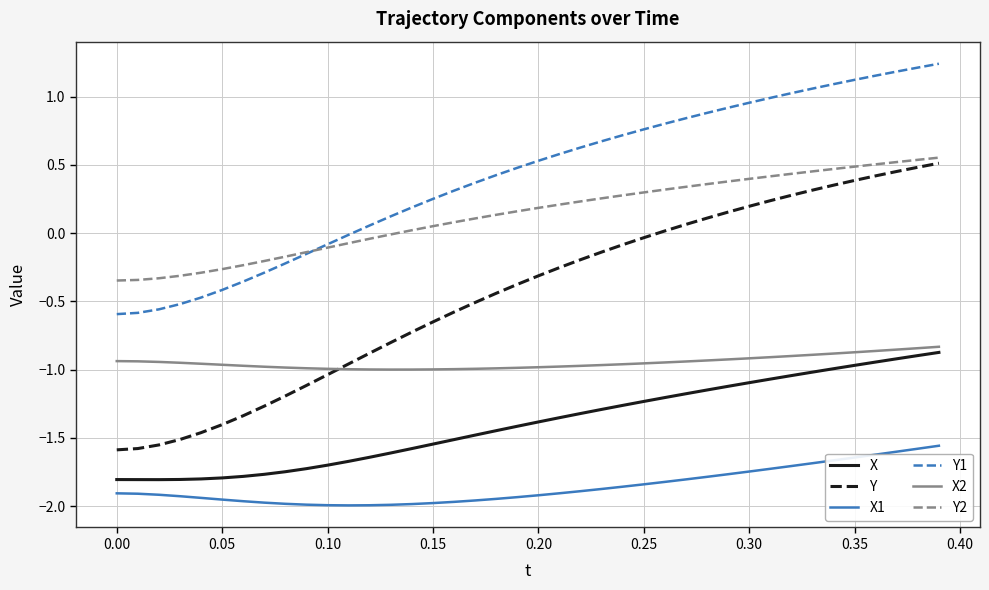

Which series has the largest range (max minus min)?

Y